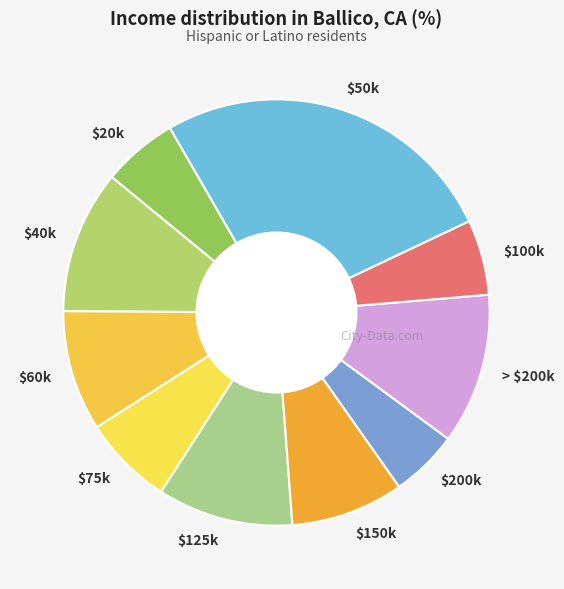

Which category has the biggest portion of the pie?

$50k